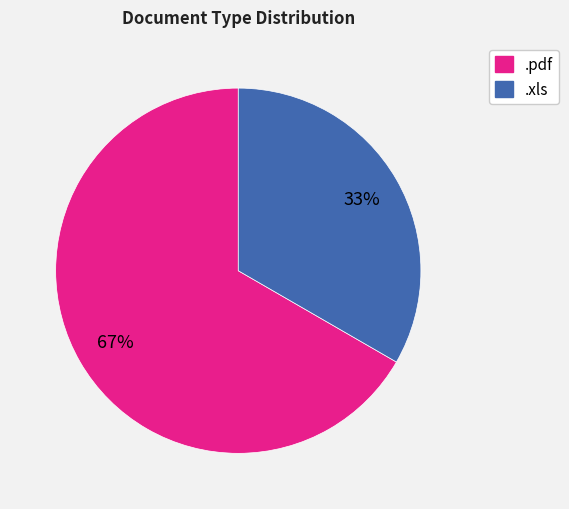

What is the ratio of the value at .pdf to the value at .xls?

2.0